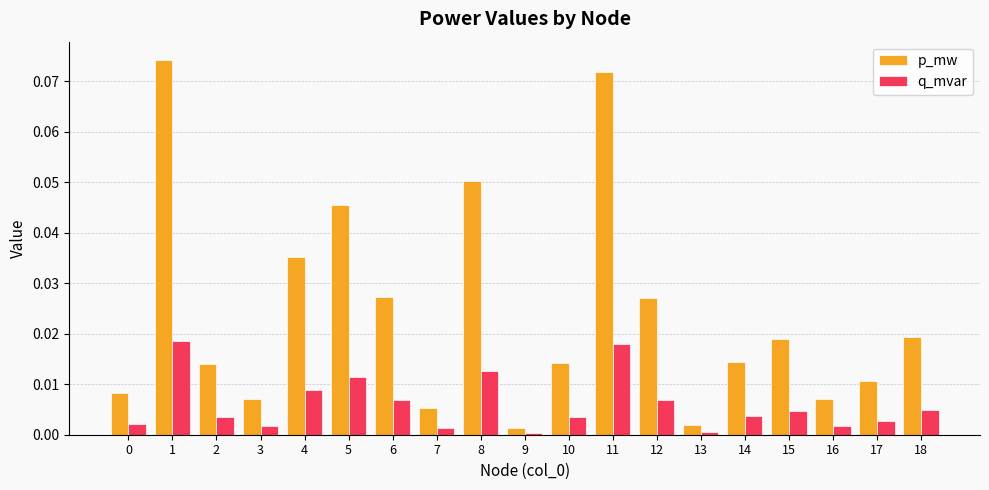

At 18, list the series in order from largest to smallest.

p_mw, q_mvar